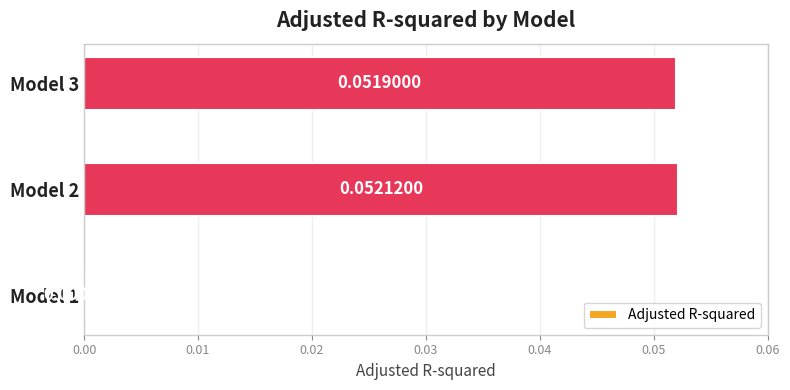

What is the change in value from Model 1 to Model 2?

+0.1